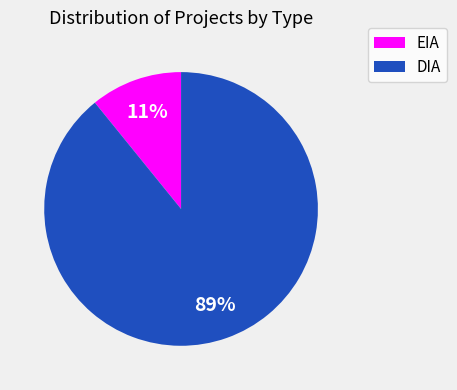

Between EIA and DIA, which is larger?

DIA